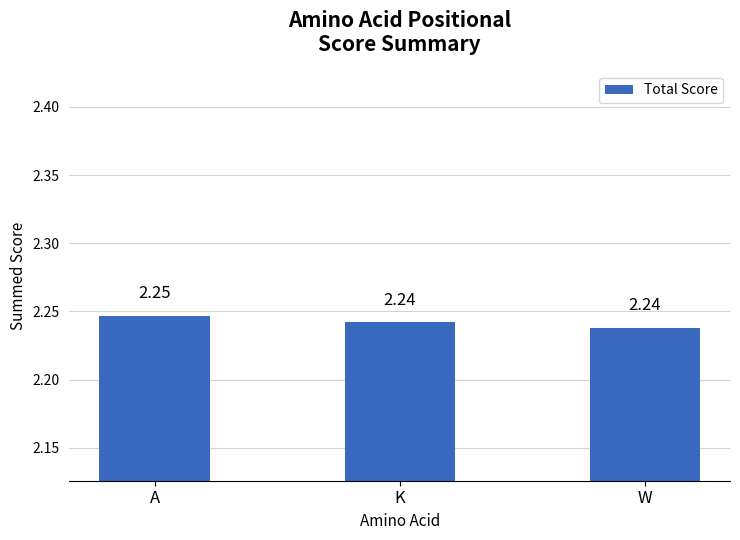

Which has a higher value, K or A?

A